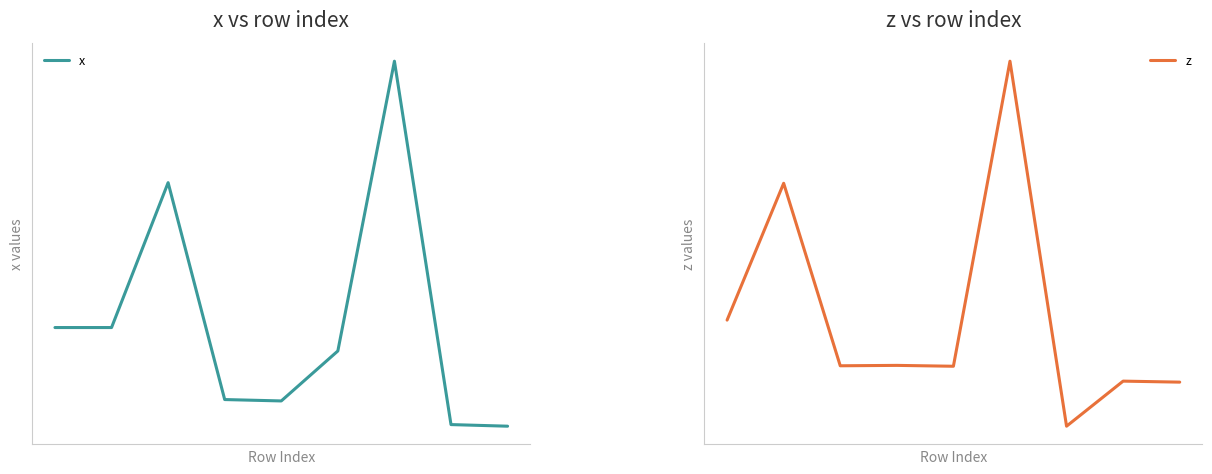

Is it true that z equals -0.3 at 8?

False